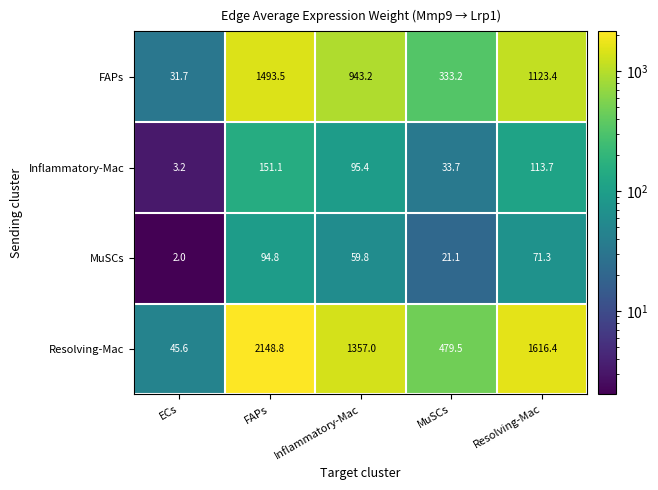

Reading left to right, extract all data points from this chart.

FAPs: ECs=31.7	FAPs=1493.5	Inflammatory-Mac=943.2	MuSCs=333.2	Resolving-Mac=1123.4
Inflammatory-Mac: ECs=3.2	FAPs=151.1	Inflammatory-Mac=95.4	MuSCs=33.7	Resolving-Mac=113.7
MuSCs: ECs=2.0	FAPs=94.8	Inflammatory-Mac=59.8	MuSCs=21.1	Resolving-Mac=71.3
Resolving-Mac: ECs=45.6	FAPs=2148.8	Inflammatory-Mac=1357.0	MuSCs=479.5	Resolving-Mac=1616.4